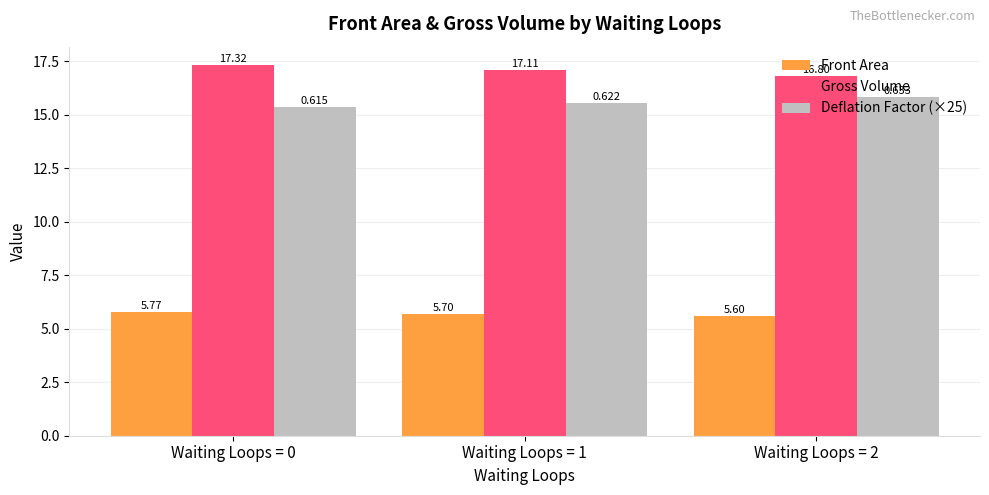

What is the minimum value for Gross Volume?

16.8